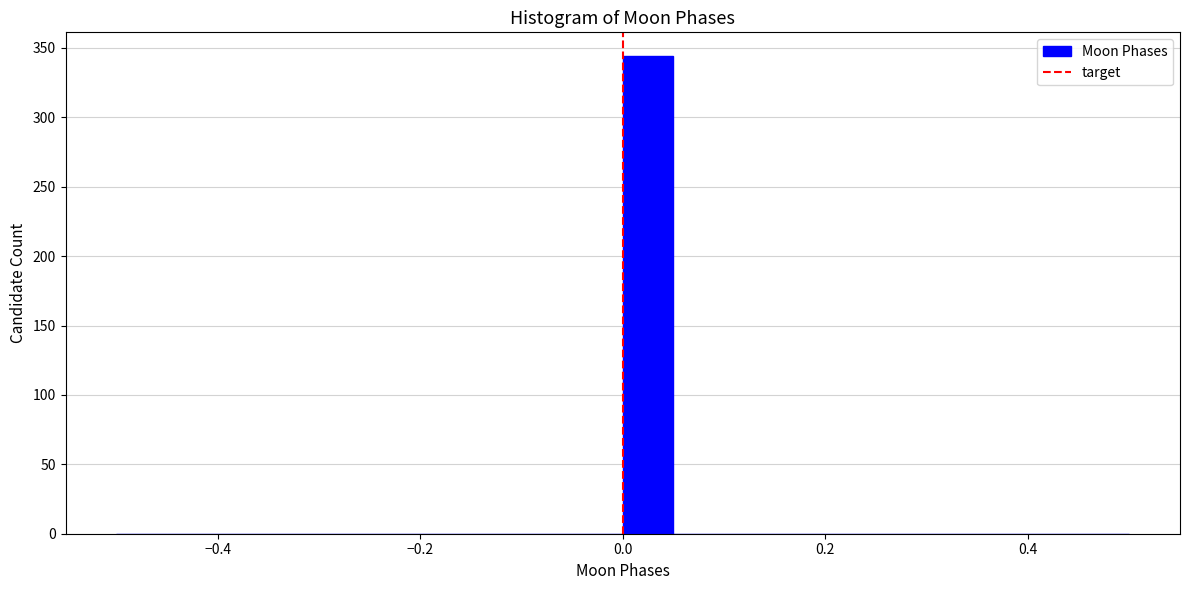

Around what value on the x-axis is the tallest bar? Give the approximate position of its centre, as read against the axis.

0.02